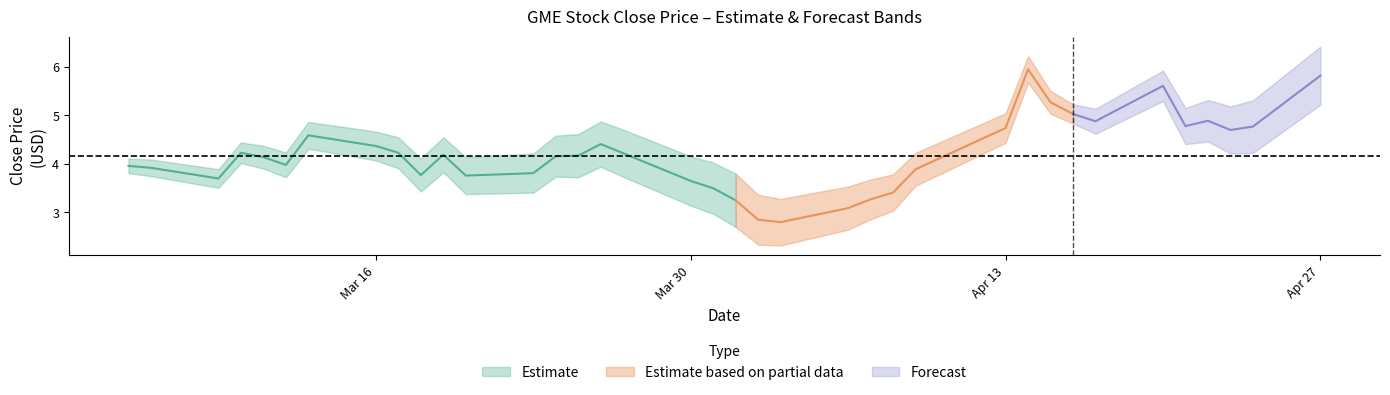

Reading right to left, list all the values displayed in this chart.

5.8	4.8	4.7	4.9	4.8	5.6	4.9	5.0	5.3	6.0	4.7	3.9	3.4	3.3	3.1	2.8	2.9	3.2	3.5	3.6	4.2	4.4	4.2	4.2	3.8	3.8	4.2	3.8	4.2	4.4	4.6	4.0	4.1	4.2	3.7	3.9	4.0